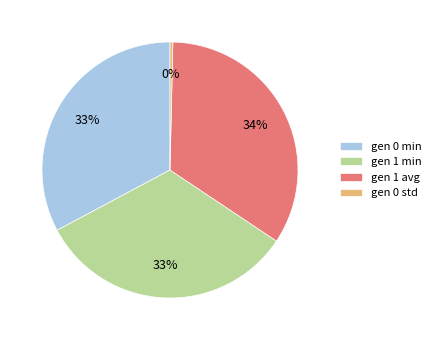

Combined, do gen 0 std and gen 1 min account for over 50%?

No